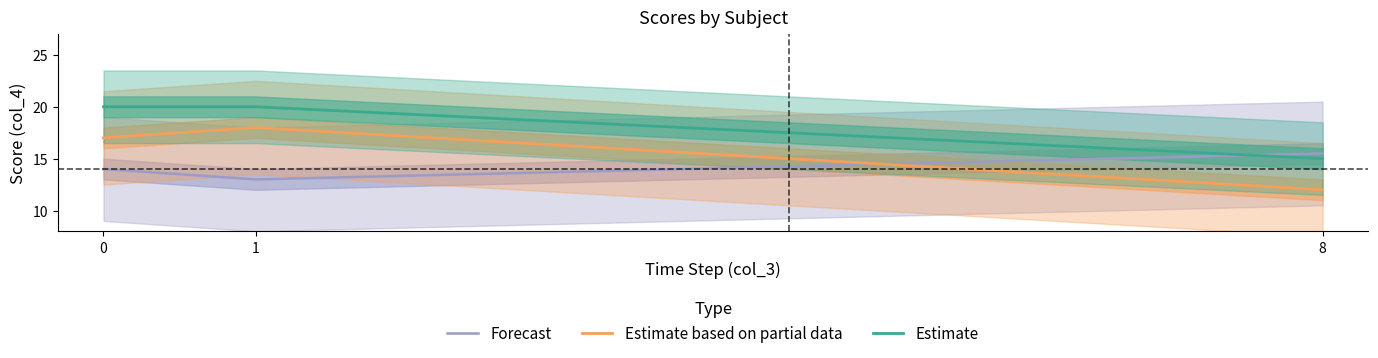

Reading right to left, transcribe all the data shown in this chart.

Forecast: 15.5	13.0	14.0
Estimate based on partial data: 12.0	18.0	17.0
Estimate: 15.0	20.0	20.0